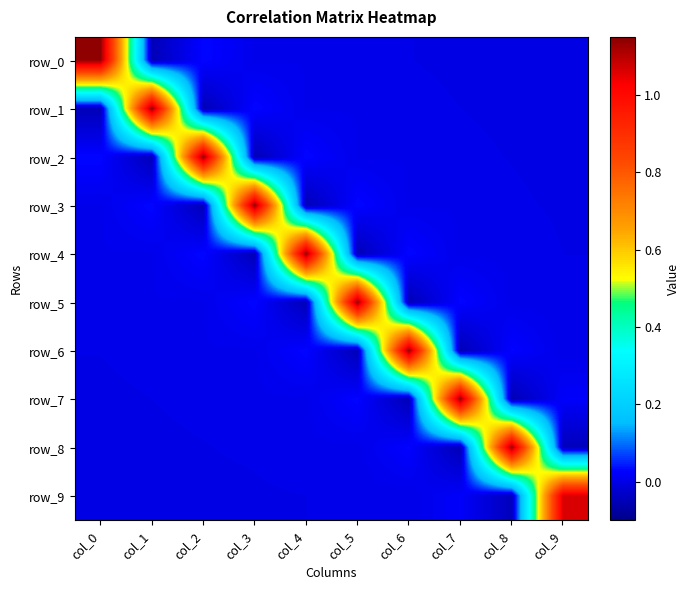

Between col_0 and col_3, which series saw the biggest shift?

row_0